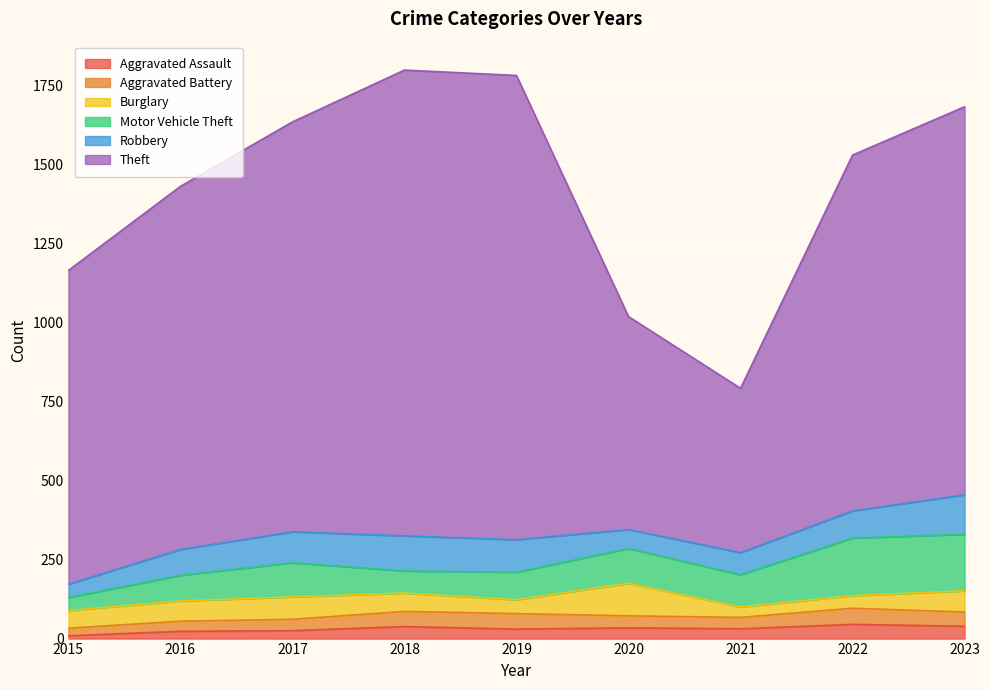

Which label corresponds to the largest value in the chart?

2018